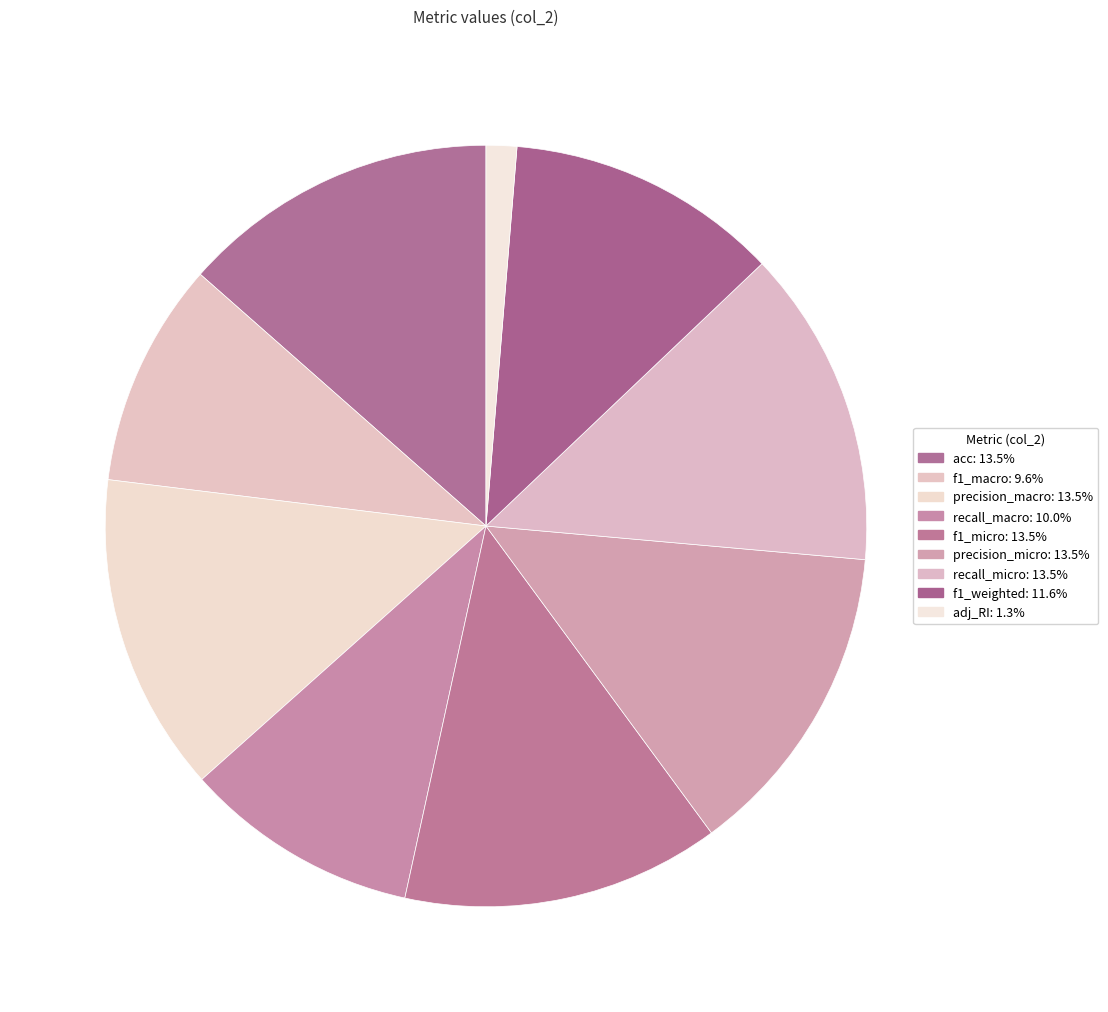

Does adj_RI represent more than half of the total?

No